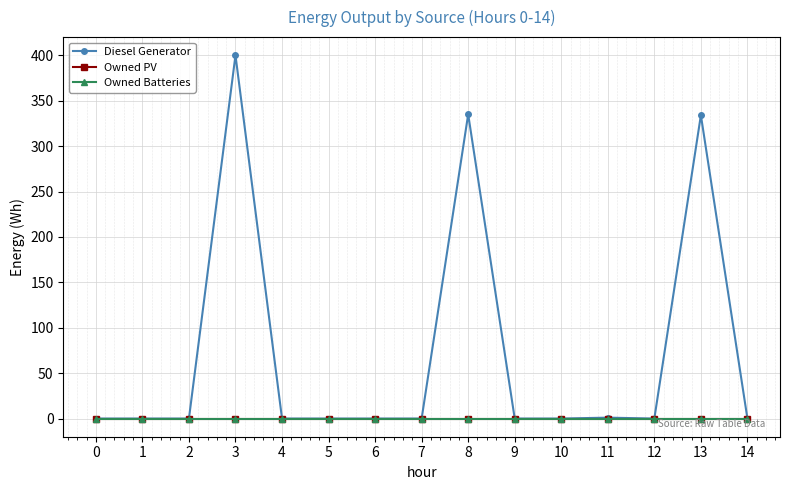

True or false: Diesel Generator and Owned PV cross at least once.

False